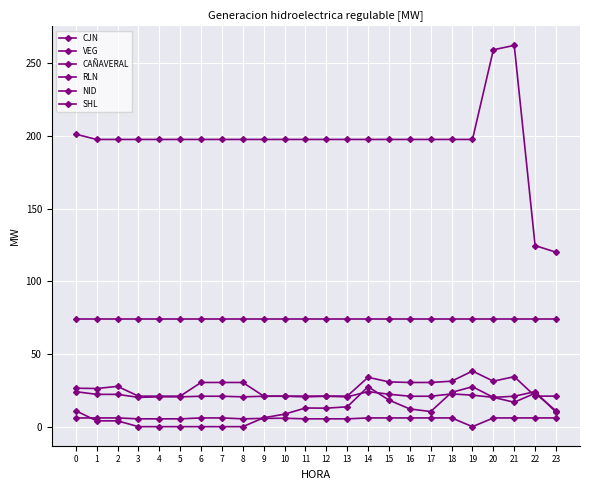

How many lines are shown in the chart?

6